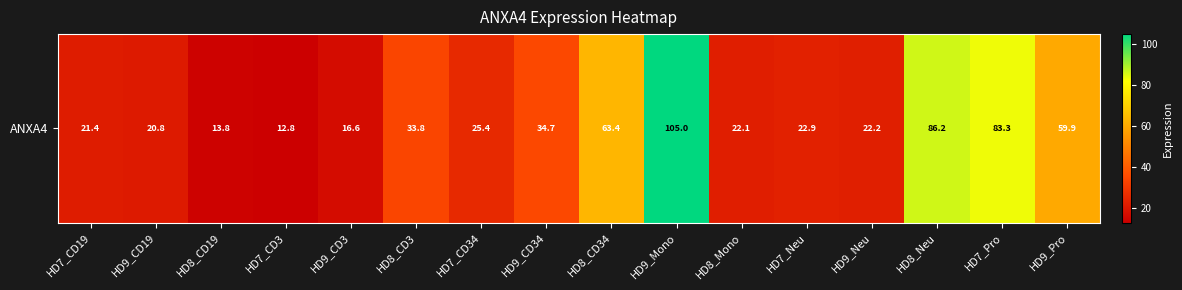

Which category has the highest value across all series?

HD9_Mono